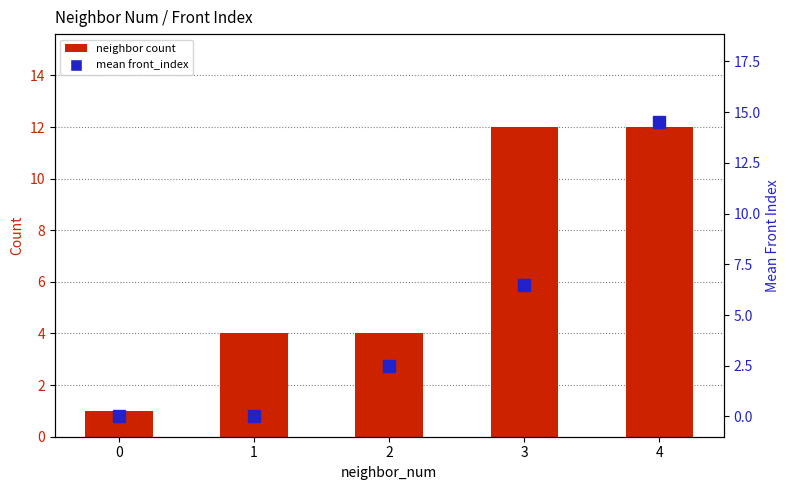

Reading left to right, what are all the values shown in this chart?

neighbor count: 0=1.0	1=4.0	2=4.0	3=12.0	4=12.0
mean front_index: 0=0.0	1=0.0	2=2.5	3=6.5	4=14.5